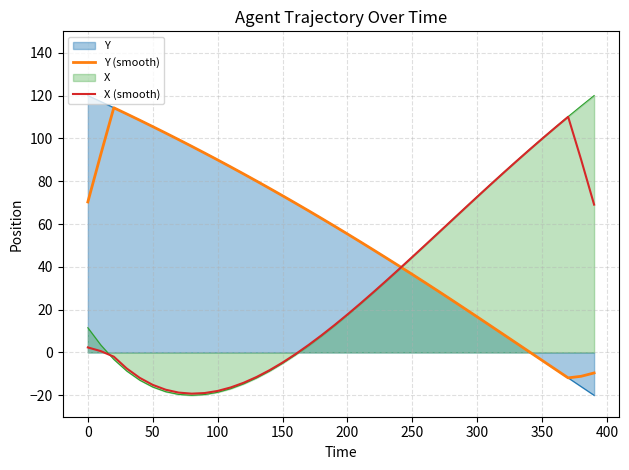

List the series in order of their peak value, highest first.

Y (smooth), X (smooth)